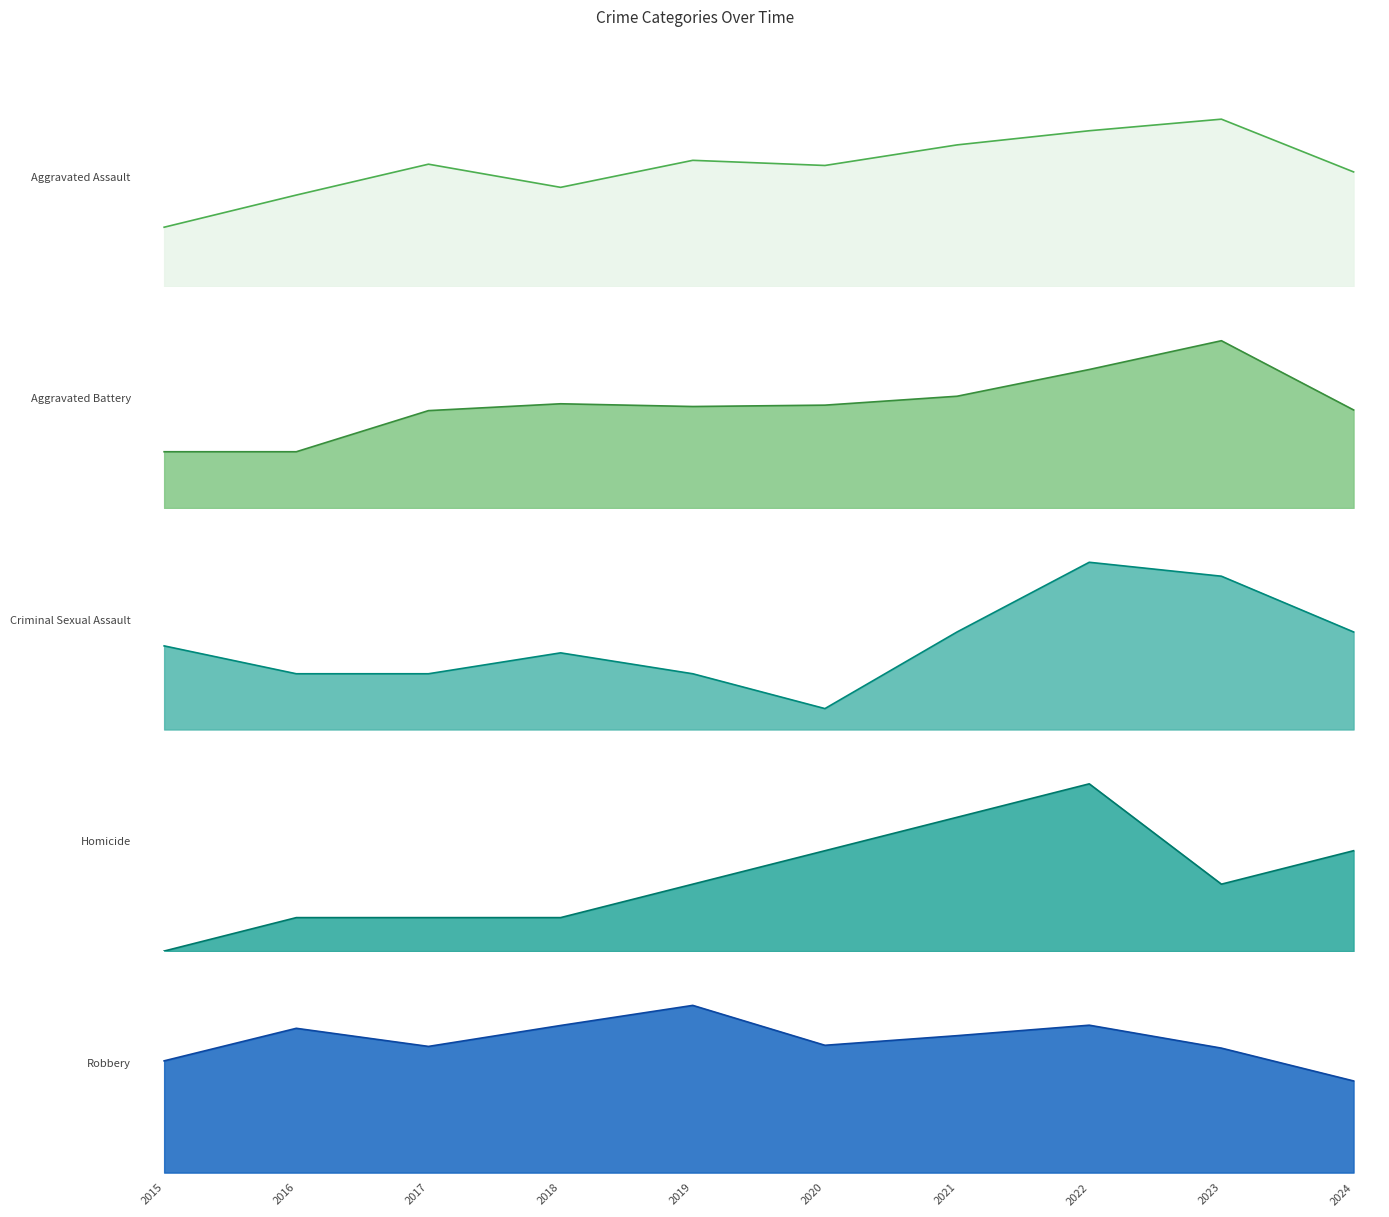

True or false: Aggravated Assault and Aggravated Battery intersect in this chart.

False